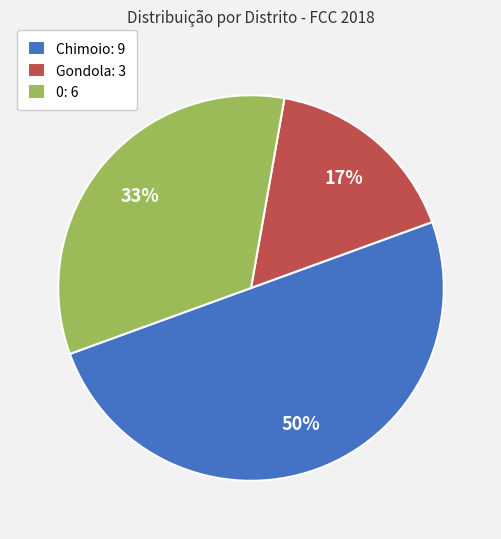

How many slices are in this pie chart?

3